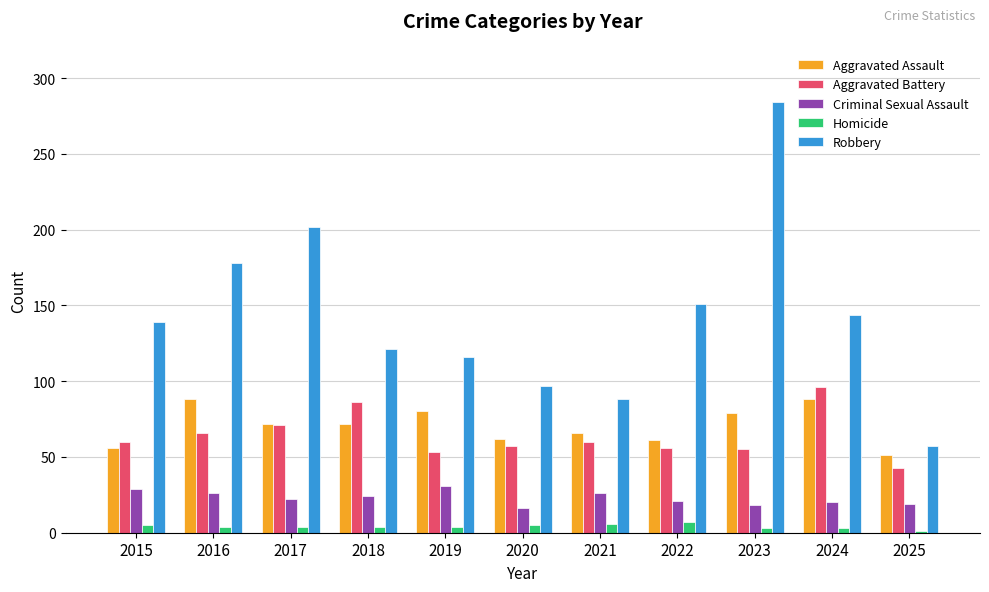

Which series has the largest total across all categories?

Robbery